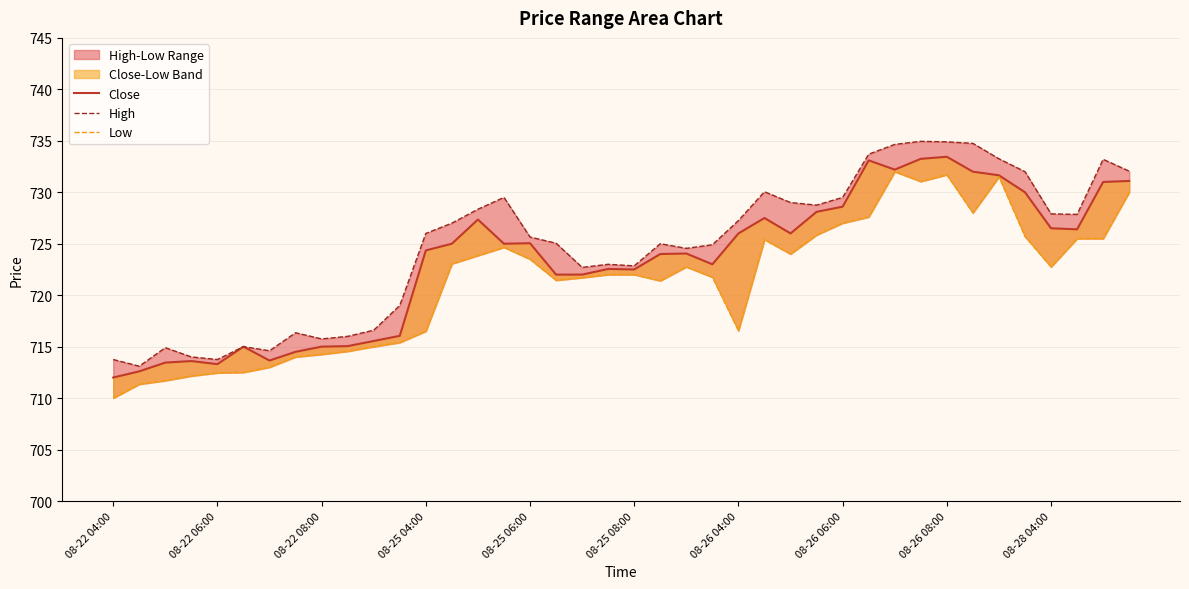

What is the total value across all series at 08-22 04:00?

2135.8